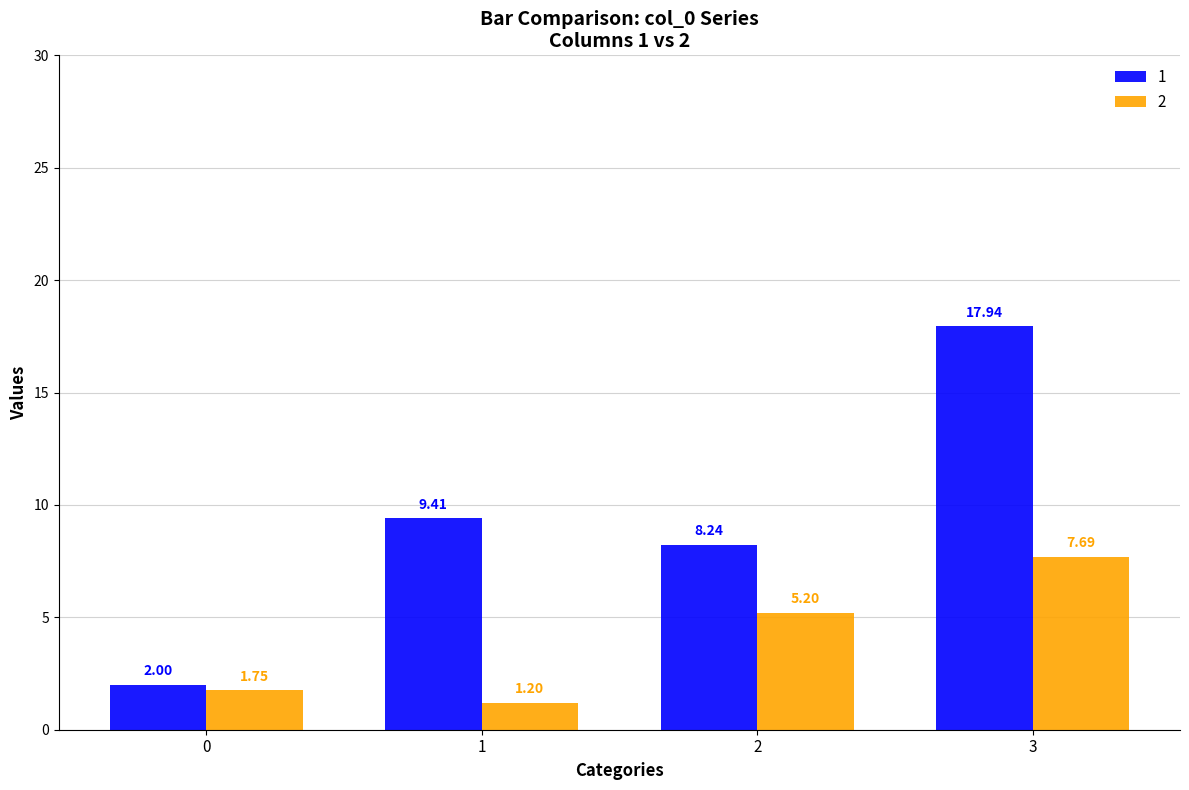

How many values in the 1 series exceed 9?

2